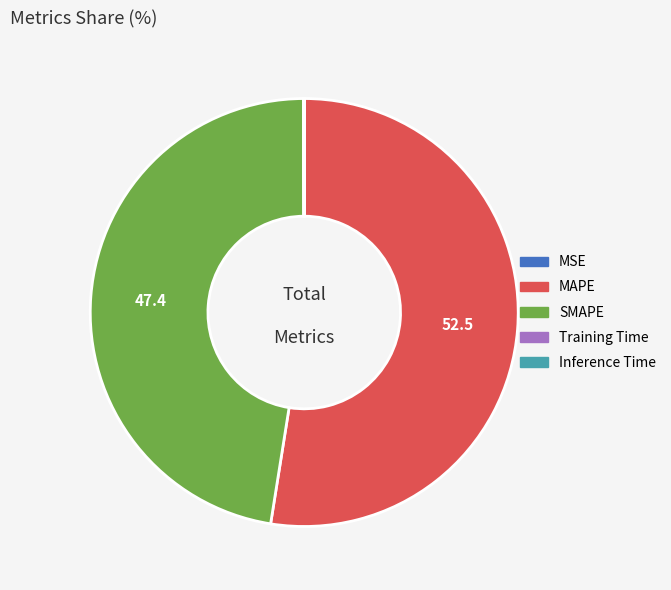

What is the largest slice in the pie chart?

MAPE